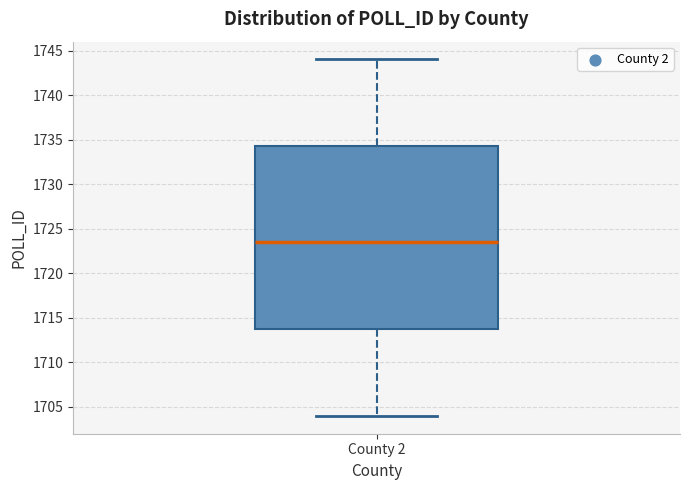

Transcribe this box plot: give where the median line is, the range the box spans, and where the two whiskers end, as read against the y-axis. The values are not printed on the chart, so give them approximately, as read against the axis.

median 1723.5, box 1714.0 to 1734.5, whiskers 1704.0 to 1744.0